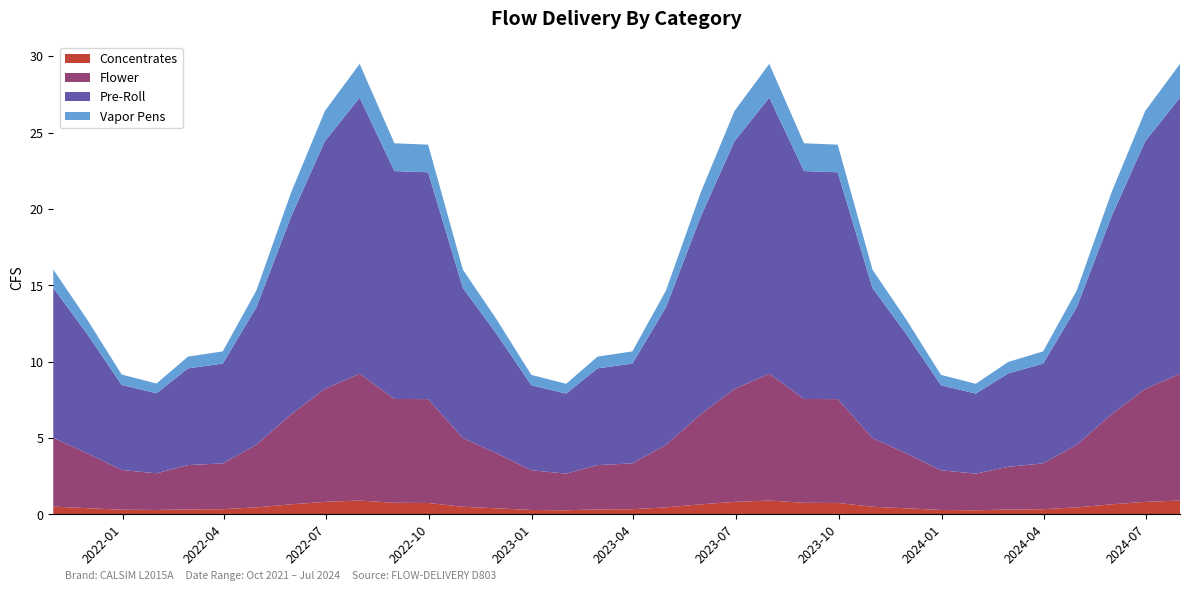

Reading left to right, transcribe all the data shown in this chart.

Concentrates: 0.5	0.4	0.3	0.3	0.3	0.3	0.5	0.7	0.8	0.9	0.8	0.7	0.5	0.4	0.3	0.3	0.3	0.3	0.5	0.7	0.8	0.9	0.8	0.7	0.5	0.4	0.3	0.3	0.3	0.3	0.5	0.7	0.8	0.9
Flower: 4.5	3.6	2.6	2.4	2.9	3.0	4.1	5.9	7.4	8.3	6.8	6.8	4.5	3.6	2.6	2.4	2.9	3.0	4.1	5.9	7.4	8.3	6.8	6.8	4.5	3.6	2.6	2.4	2.8	3.0	4.1	5.9	7.4	8.3
Pre-Roll: 9.8	7.8	5.6	5.2	6.3	6.5	9.0	13.0	16.2	18.1	14.9	14.9	9.8	7.8	5.6	5.2	6.3	6.5	9.0	13.0	16.2	18.1	14.9	14.9	9.8	7.8	5.6	5.2	6.1	6.5	9.0	13.0	16.2	18.1
Vapor Pens: 1.2	0.9	0.7	0.6	0.8	0.8	1.1	1.6	2.0	2.2	1.8	1.8	1.2	0.9	0.7	0.6	0.8	0.8	1.1	1.6	2.0	2.2	1.8	1.8	1.2	0.9	0.7	0.6	0.8	0.8	1.1	1.6	2.0	2.2